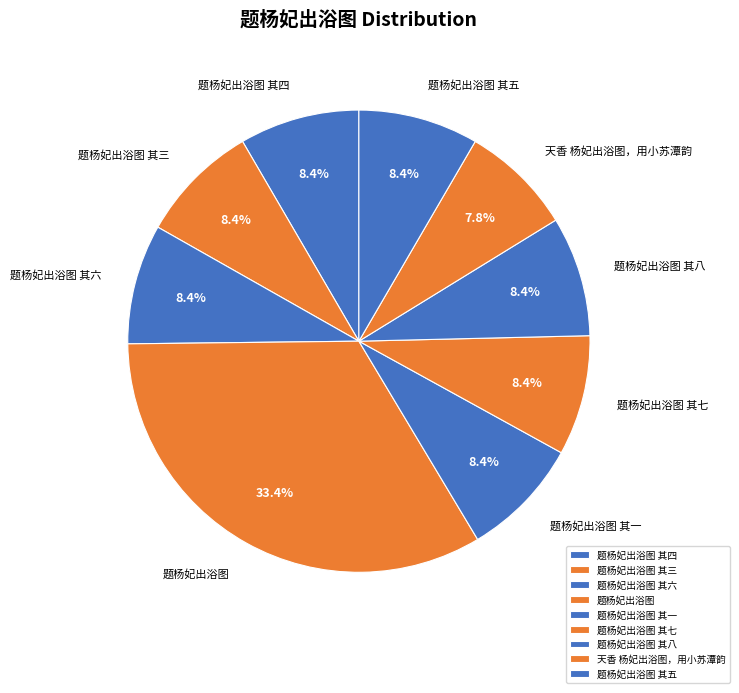

How many segments does this pie chart have?

9